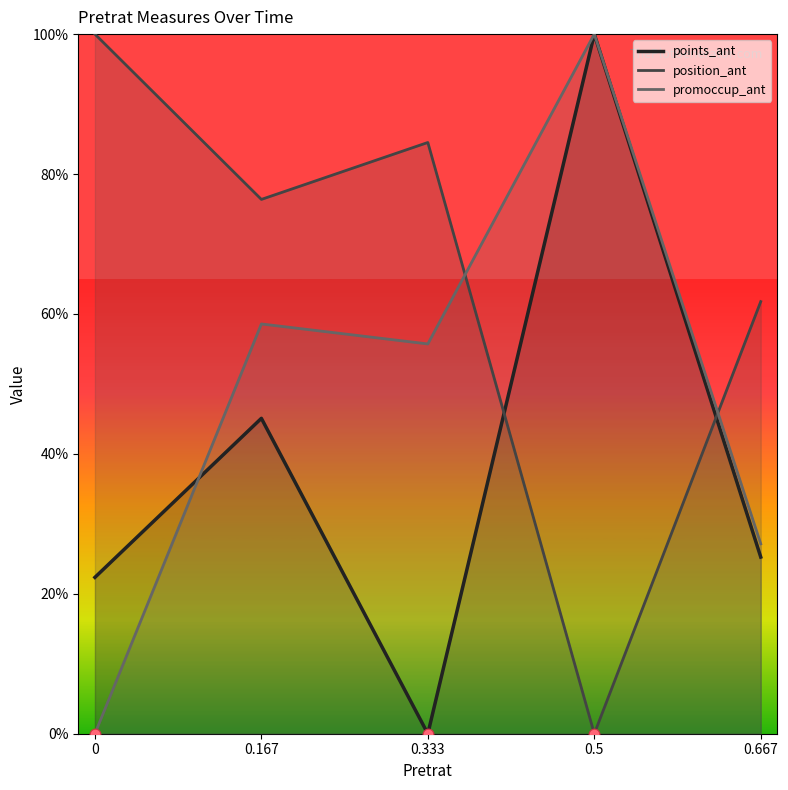

What is the total value across all series at 0.667?

114.2